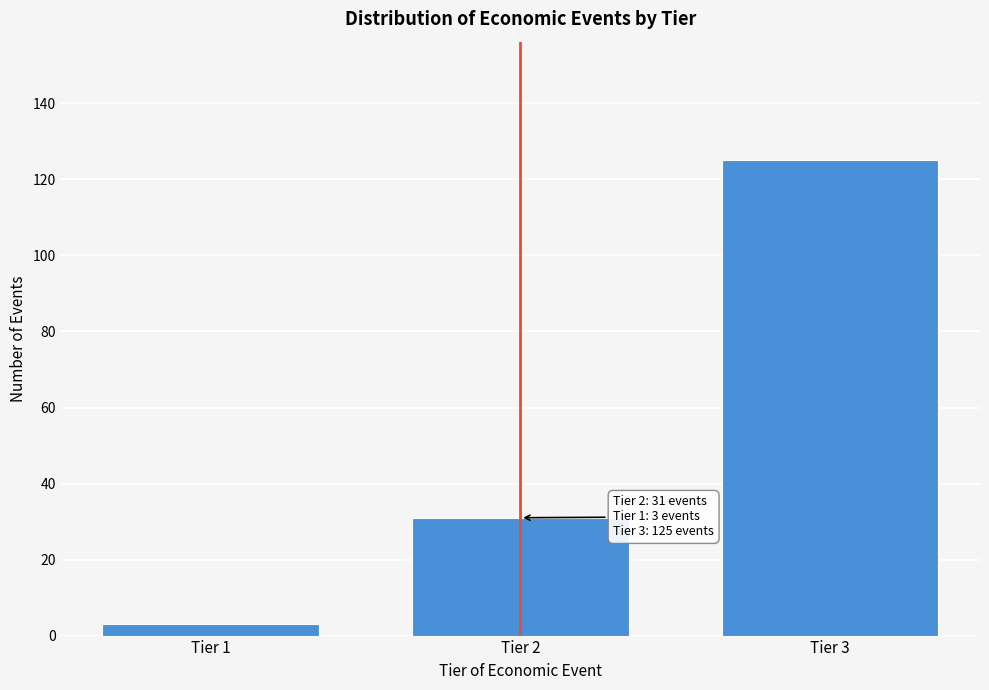

Reading right to left, transcribe all the data shown in this chart.

125	31	3